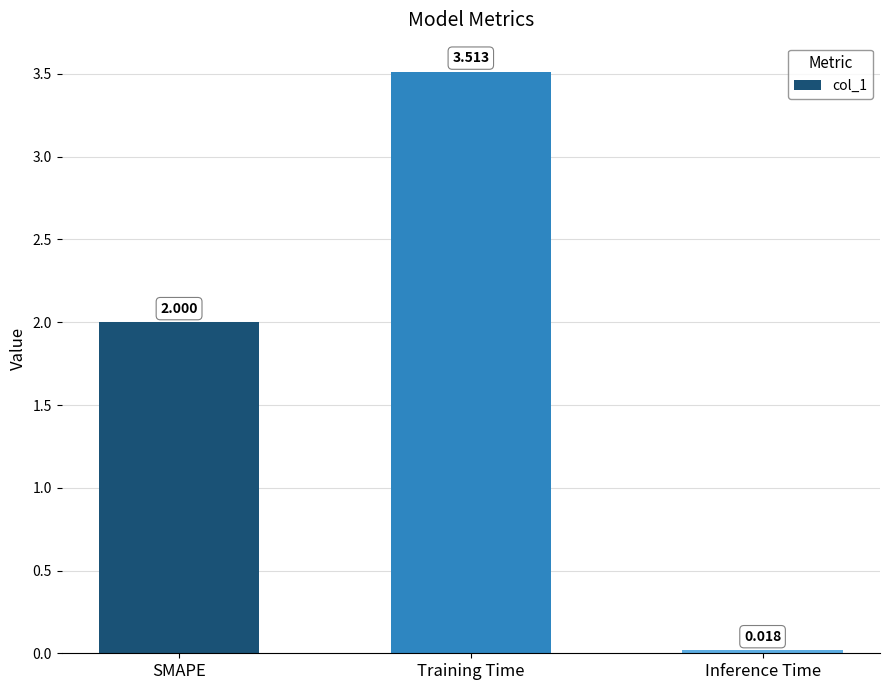

Count the number of categories in the chart.

3